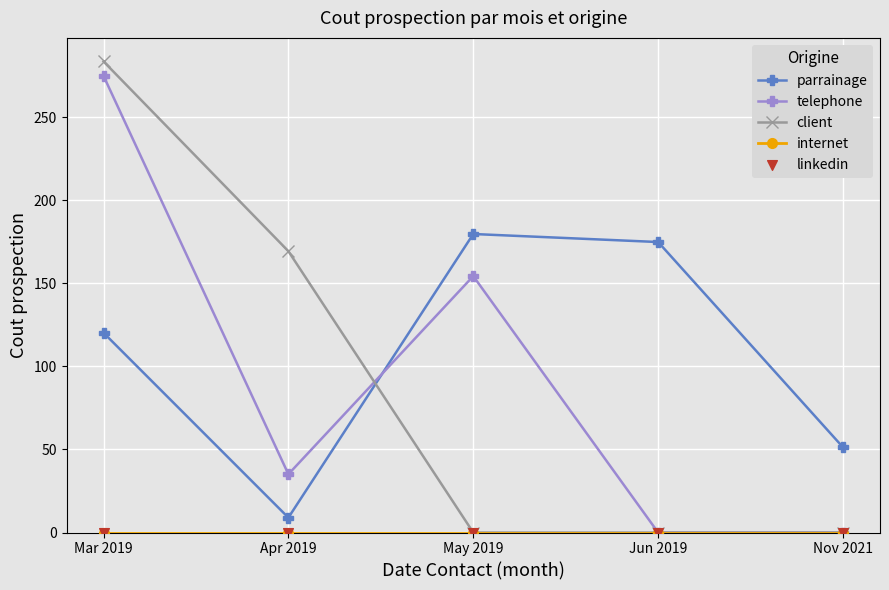

Is the value of client at May 2019 greater than the value of telephone at May 2019?

No